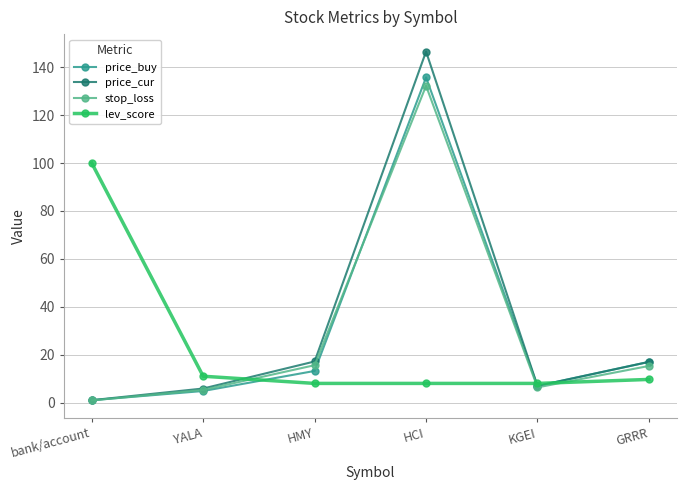

At which label does stop_loss reach its minimum?

bank/account